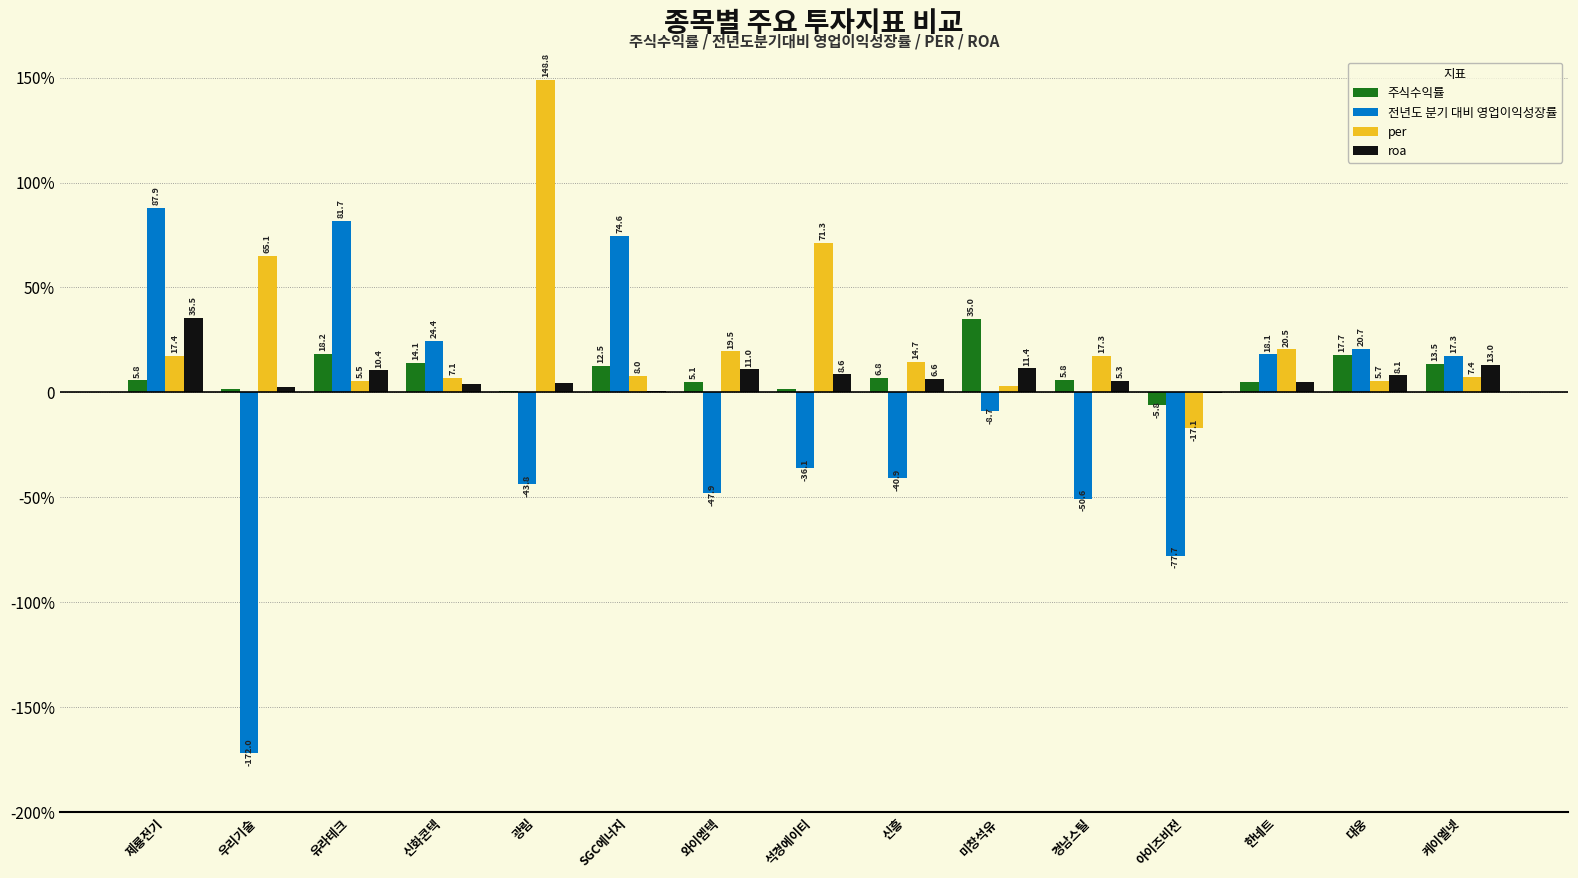

Where does the 전년도 분기 대비 영업이익성장률 series first go above -8?

제룡전기